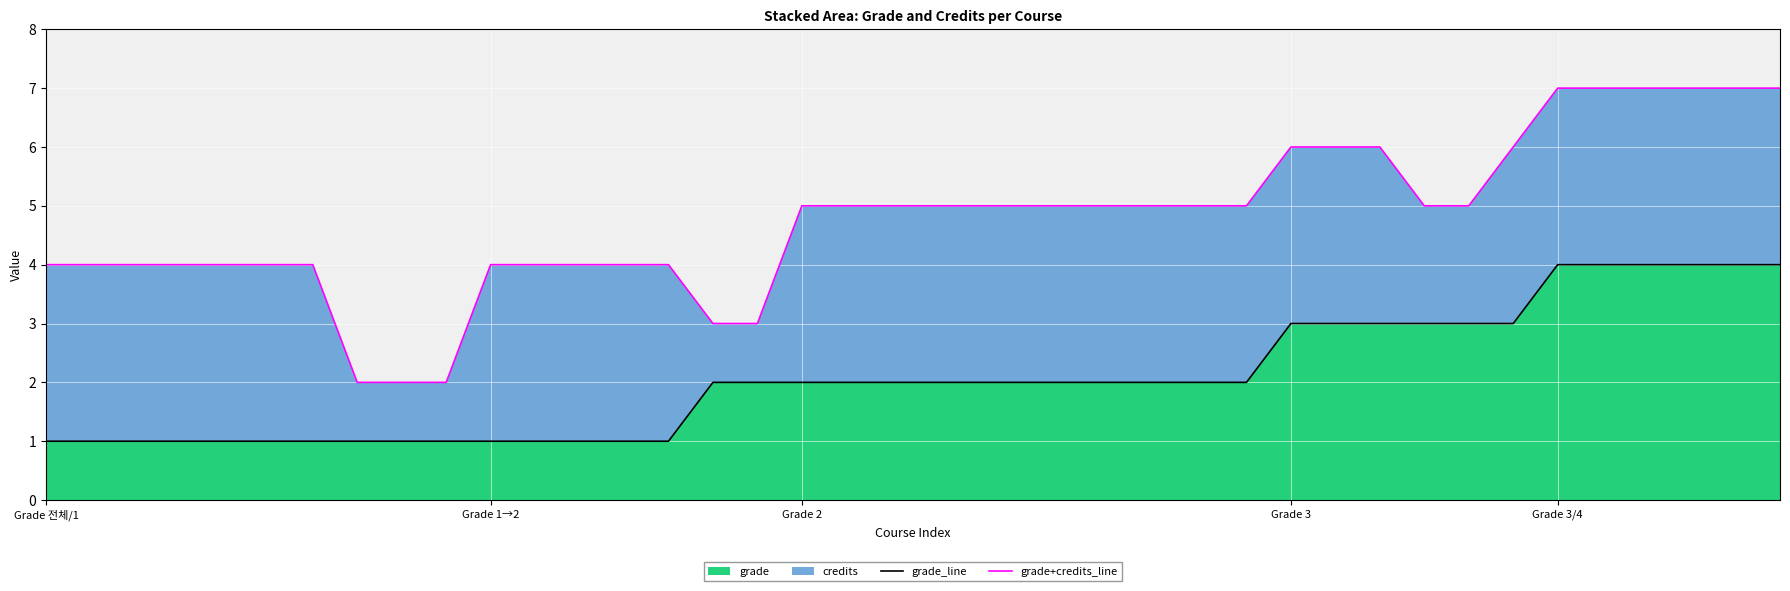

True or false: grade_line has more than 1 points higher than both neighbors.

False